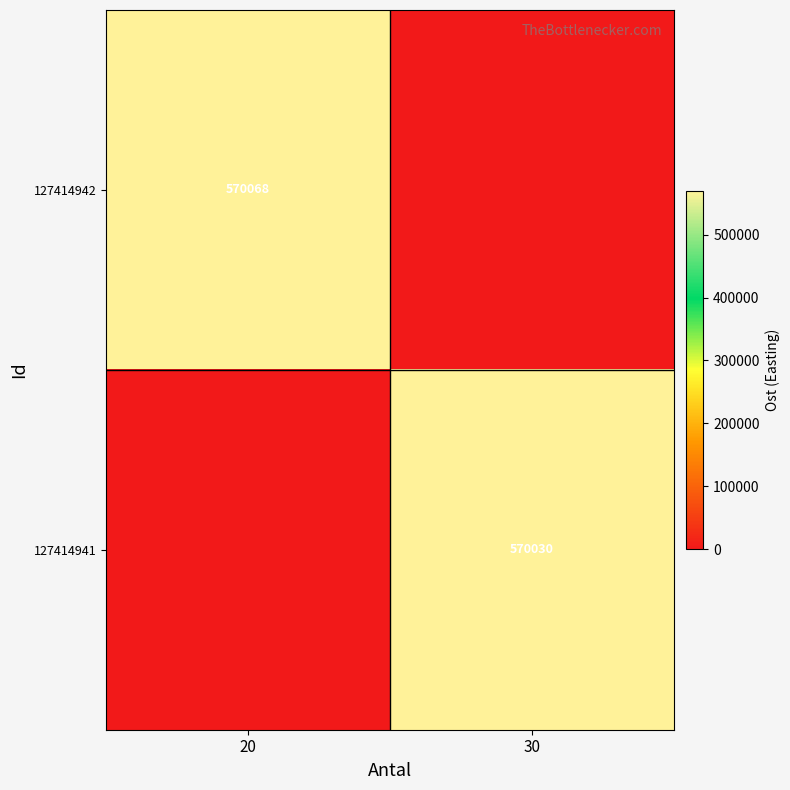

True or false: 127414941 has a value of 570030 at 30.

True